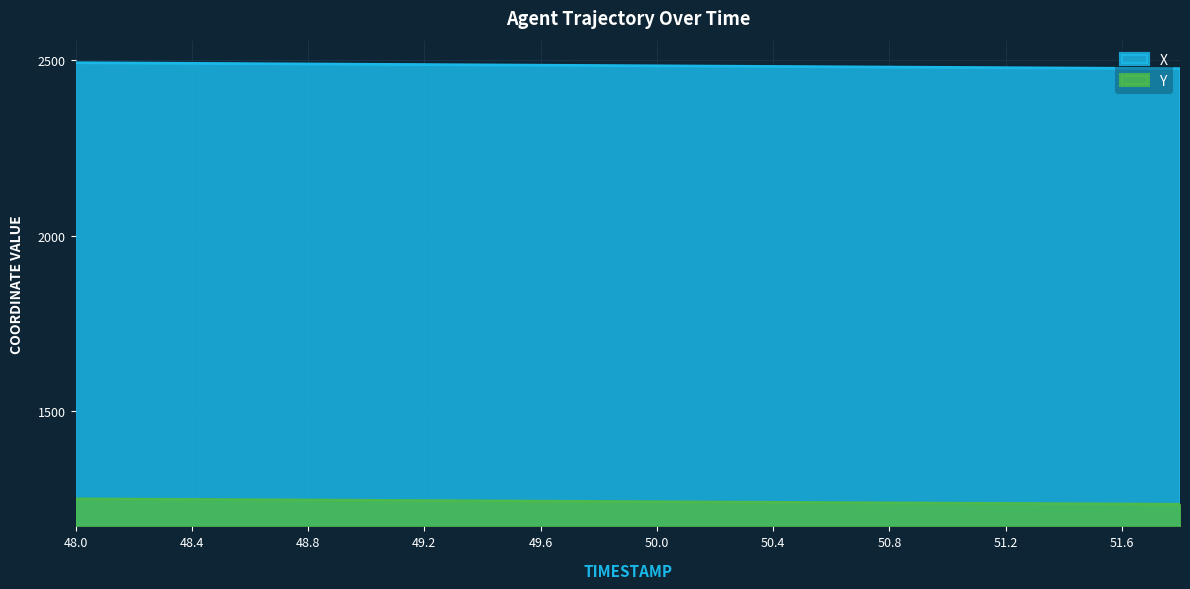

Which category has the highest value across all series?

48.0